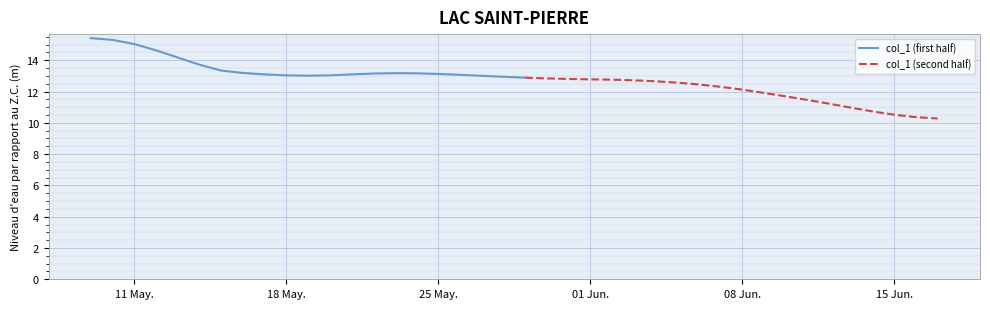

How many interior local peaks (higher than both neighbors) does the data have?

1